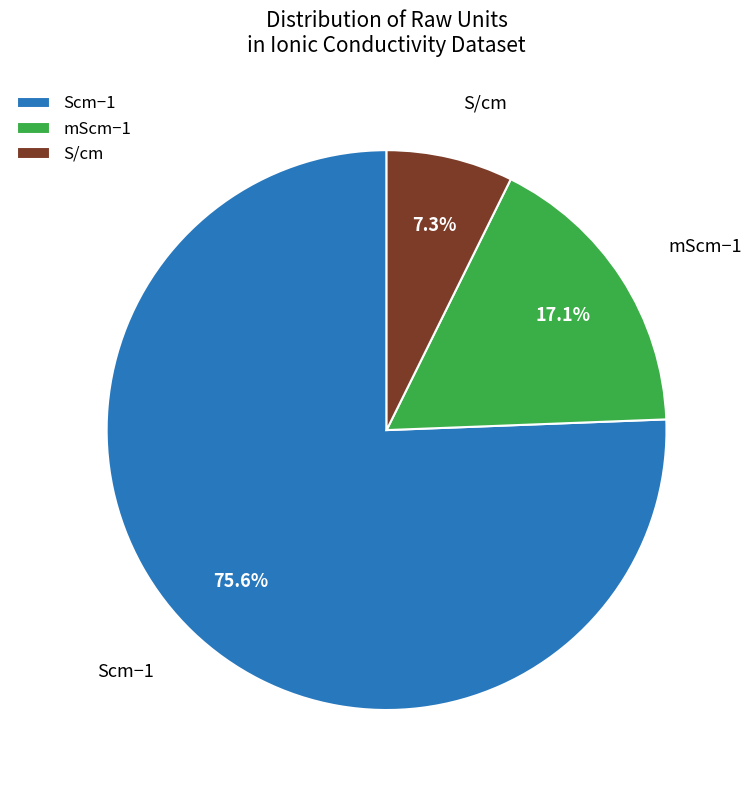

What portion of the pie excludes mScm−1?

82.9%